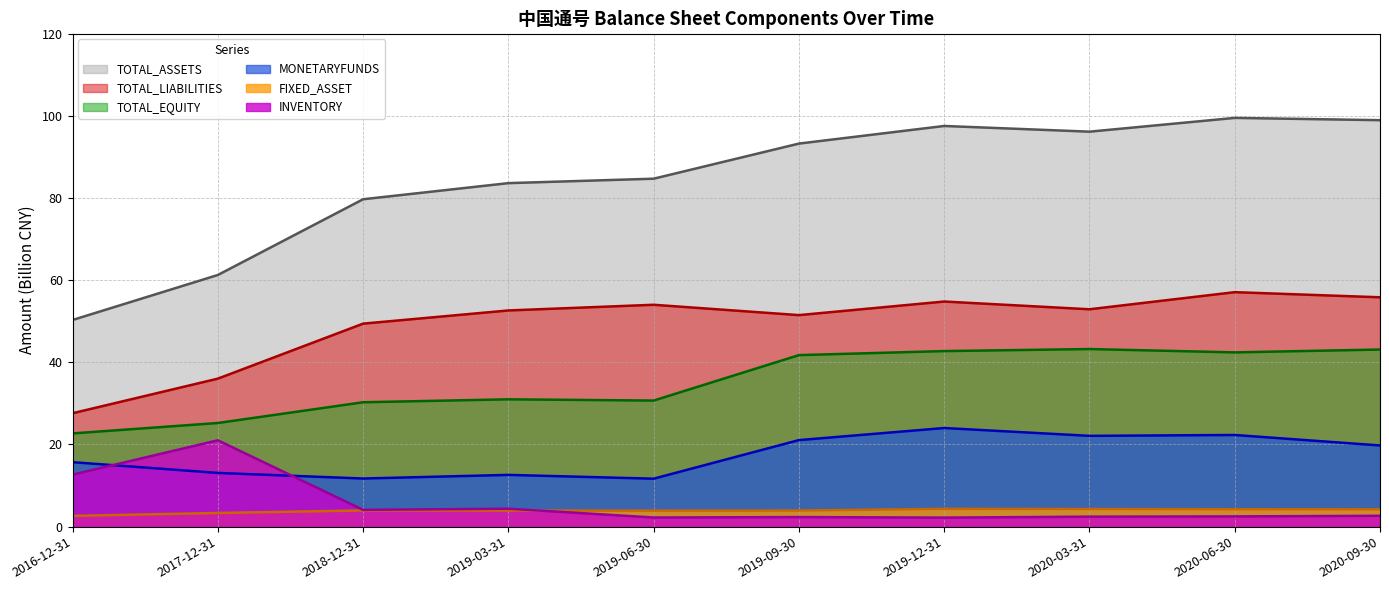

Is the value of TOTAL_EQUITY at 2019-12-31 greater than the value of FIXED_ASSET at 2017-12-31?

Yes